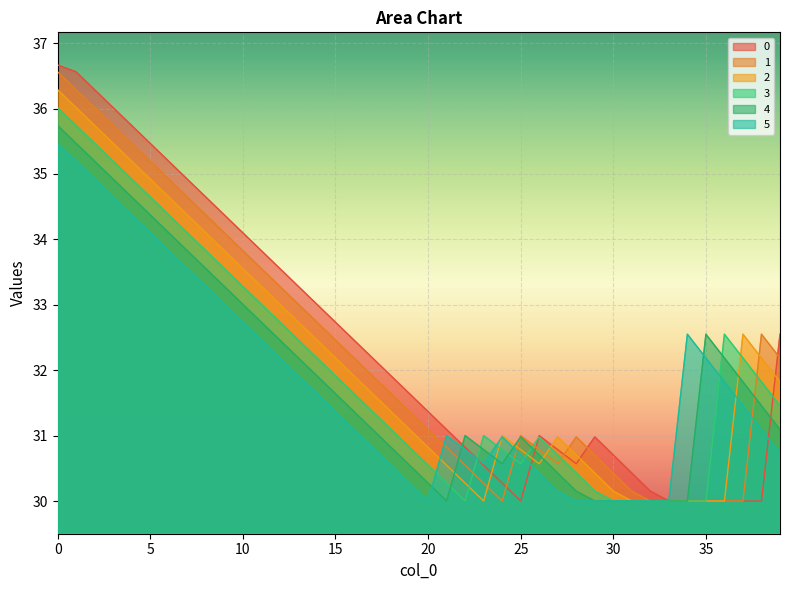

Reading left to right, what are all the values shown in this chart?

0: 36.7	36.6	36.3	36.0	35.7	35.5	35.2	34.9	34.6	34.4	34.1	33.8	33.6	33.3	33.0	32.7	32.5	32.2	31.9	31.6	31.4	31.1	30.8	30.5	30.3	30.0	31.0	30.8	30.6	31.0	30.7	30.4	30.1	30.0	30.0	30.0	30.0	30.0	30.0	32.5
1: 36.6	36.3	36.0	35.7	35.5	35.2	34.9	34.6	34.4	34.1	33.8	33.6	33.3	33.0	32.7	32.5	32.2	31.9	31.6	31.4	31.1	30.8	30.5	30.3	30.0	31.0	30.8	30.6	31.0	30.7	30.4	30.1	30.0	30.0	30.0	30.0	30.0	30.0	32.5	32.2
2: 36.3	36.0	35.7	35.5	35.2	34.9	34.6	34.4	34.1	33.8	33.6	33.3	33.0	32.7	32.5	32.2	31.9	31.6	31.4	31.1	30.8	30.5	30.3	30.0	31.0	30.8	30.6	31.0	30.7	30.4	30.1	30.0	30.0	30.0	30.0	30.0	30.0	32.5	32.2	31.8
3: 36.0	35.7	35.5	35.2	34.9	34.6	34.4	34.1	33.8	33.6	33.3	33.0	32.7	32.5	32.2	31.9	31.6	31.4	31.1	30.8	30.5	30.3	30.0	31.0	30.8	30.6	31.0	30.7	30.4	30.1	30.0	30.0	30.0	30.0	30.0	30.0	32.5	32.2	31.8	31.5
4: 35.7	35.5	35.2	34.9	34.6	34.4	34.1	33.8	33.6	33.3	33.0	32.7	32.5	32.2	31.9	31.6	31.4	31.1	30.8	30.5	30.3	30.0	31.0	30.8	30.6	31.0	30.7	30.4	30.1	30.0	30.0	30.0	30.0	30.0	30.0	32.5	32.2	31.8	31.5	31.1
5: 35.5	35.2	34.9	34.6	34.4	34.1	33.8	33.6	33.3	33.0	32.7	32.5	32.2	31.9	31.6	31.4	31.1	30.8	30.5	30.3	30.0	31.0	30.8	30.6	31.0	30.7	30.4	30.1	30.0	30.0	30.0	30.0	30.0	30.0	32.5	32.2	31.8	31.5	31.1	30.7